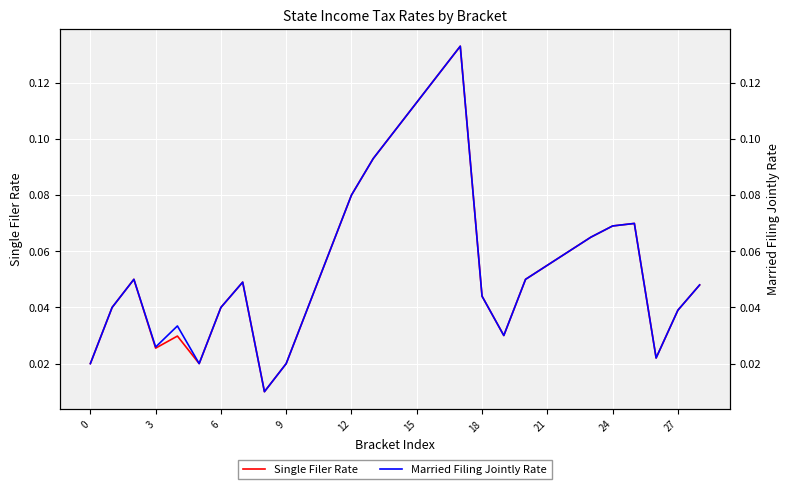

What is the label of the 21st point from the left?

20